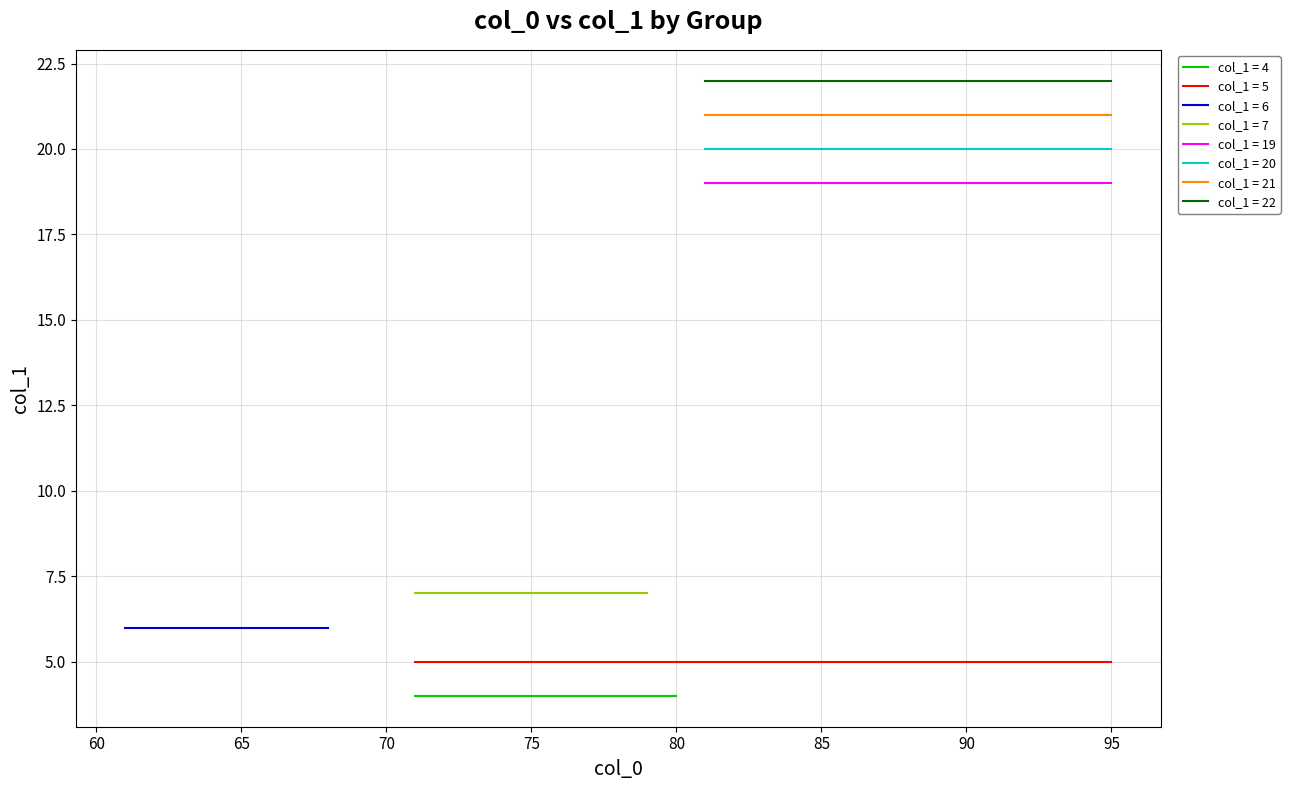

True or false: group_4 and group_20 intersect in this chart.

False